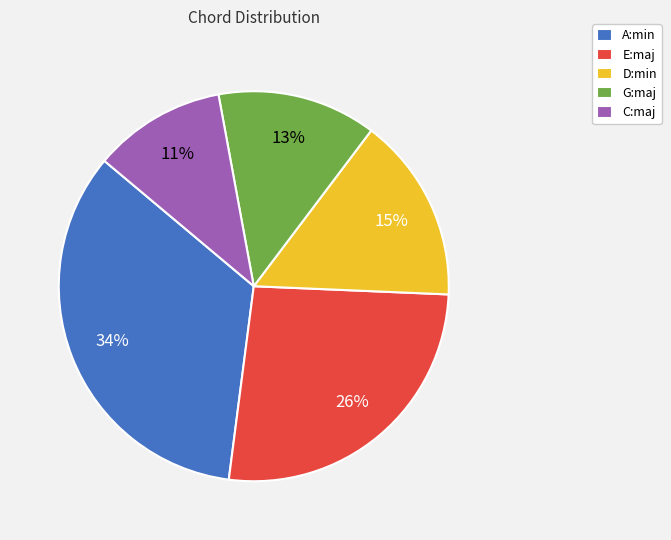

Combined, do A:min and E:maj account for over 50%?

Yes